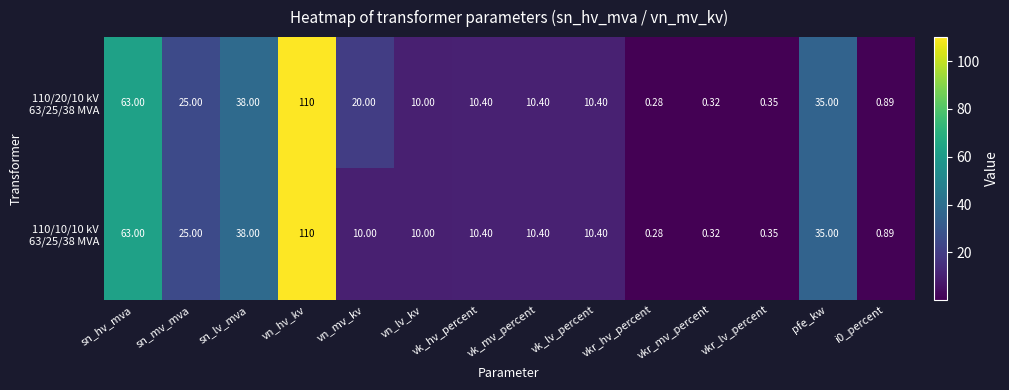

What is the greatest value displayed?

110.0